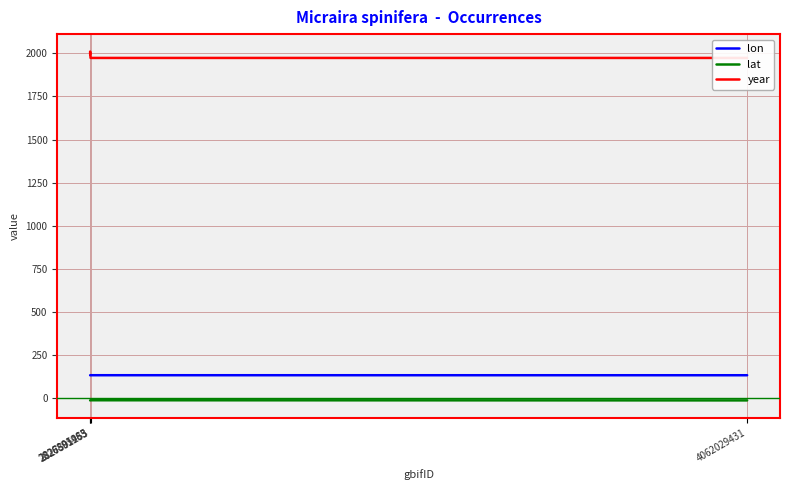

At which category does the chart reach its peak across all series?

2826891983